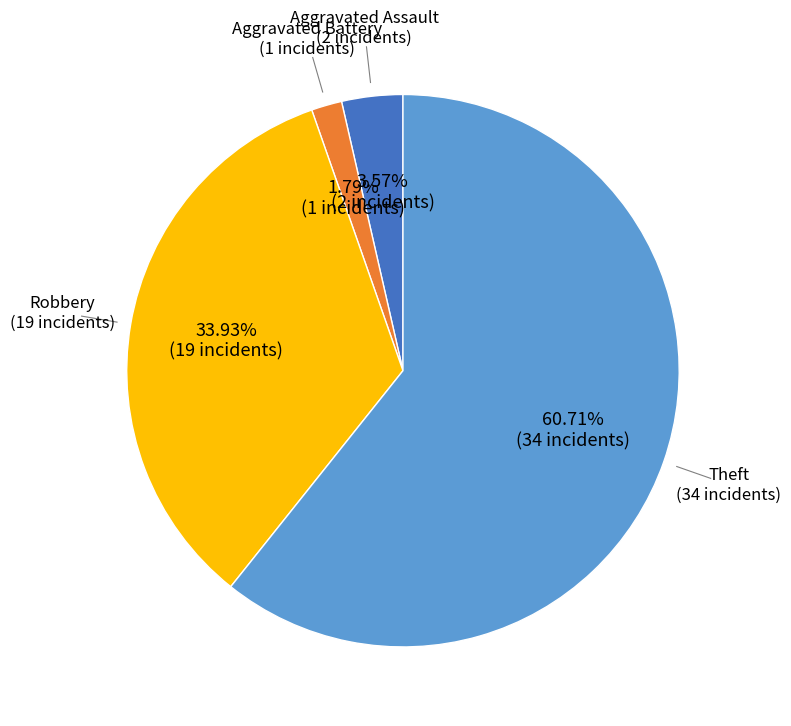

Between Aggravated Battery and Robbery, which is larger?

Robbery